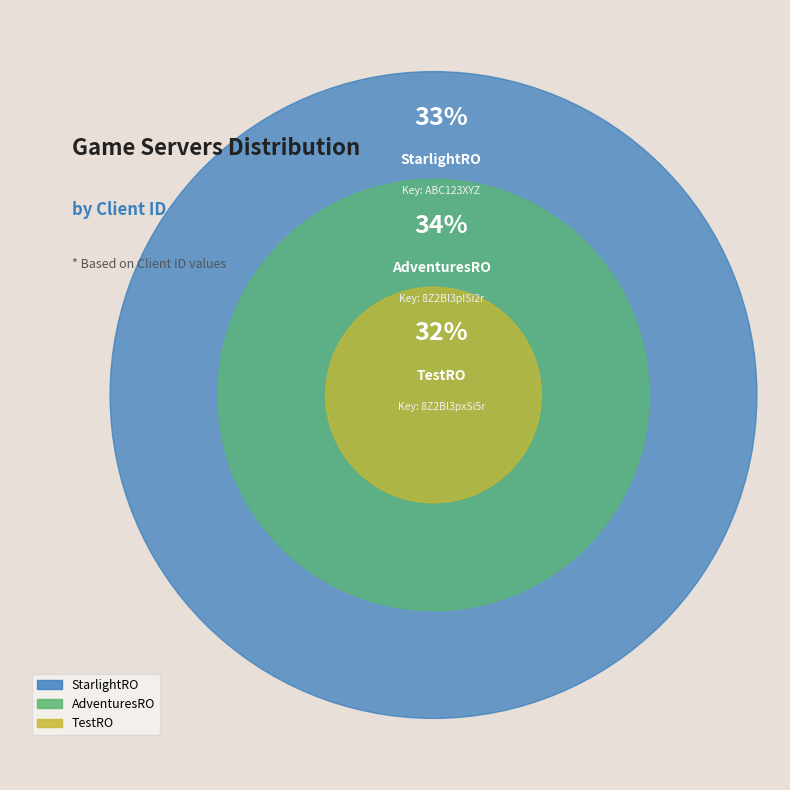

Combined, do 8Z2Bl3pxSi5r and ABC123XYZ account for over 50%?

Yes